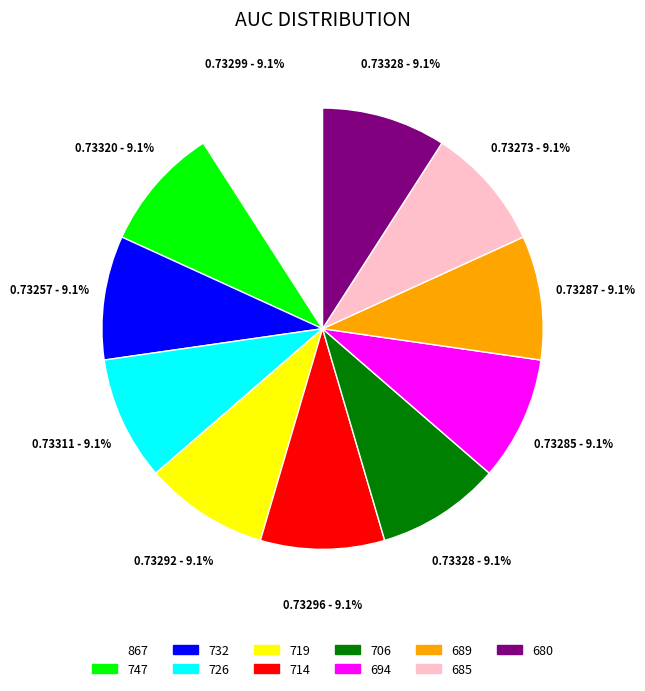

How many segments does this pie chart have?

11